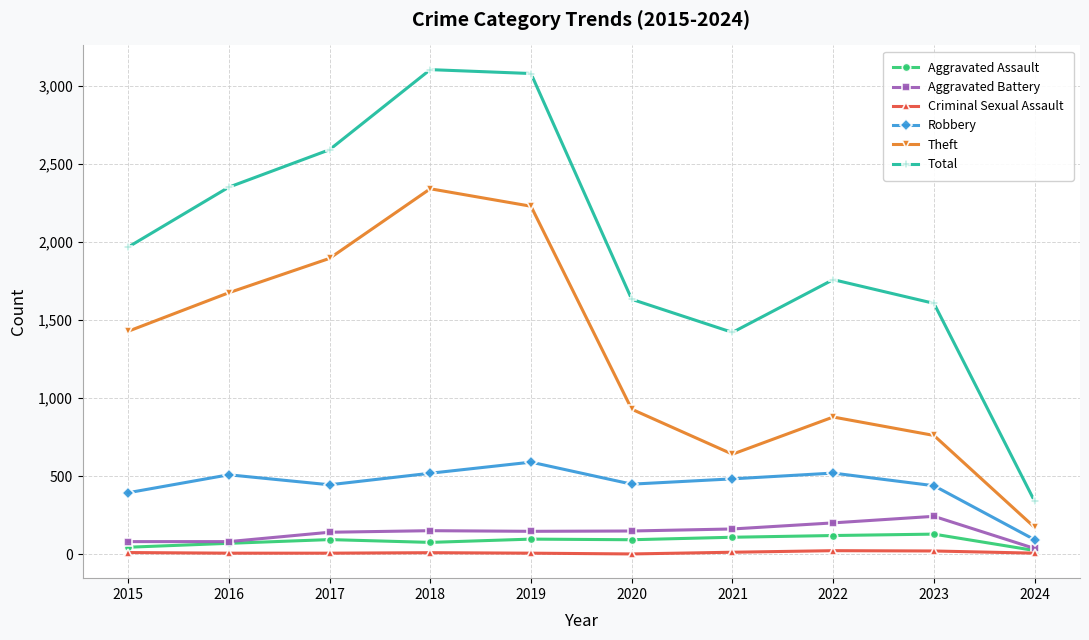

How many interior local valleys does the Theft series have?

1